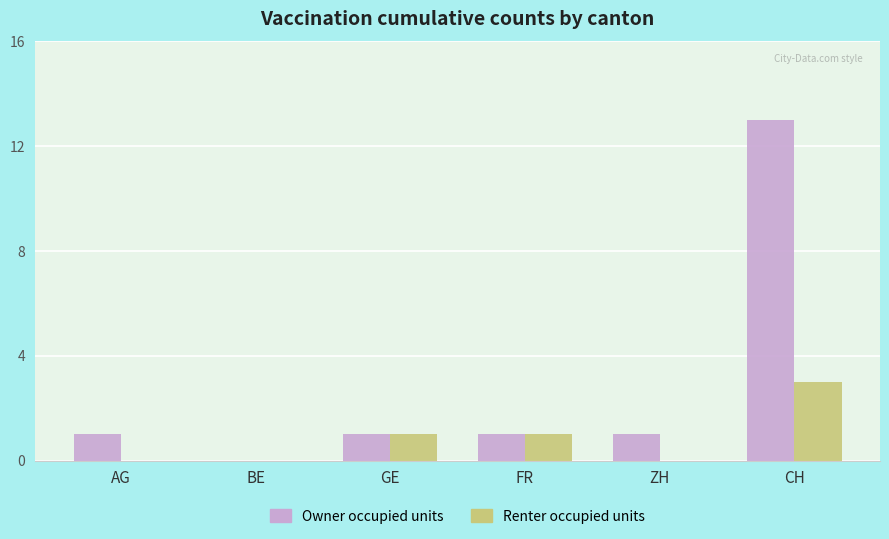

What is the sum of all Owner occupied units values?

17